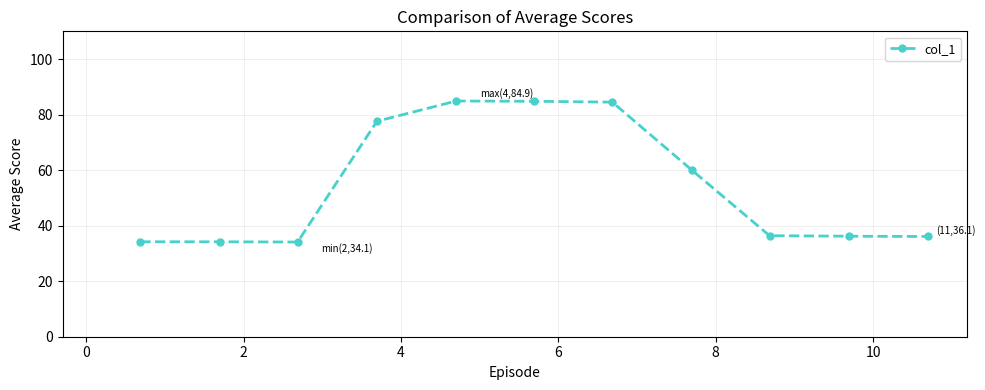

What is the maximum value shown in the chart?

84.9